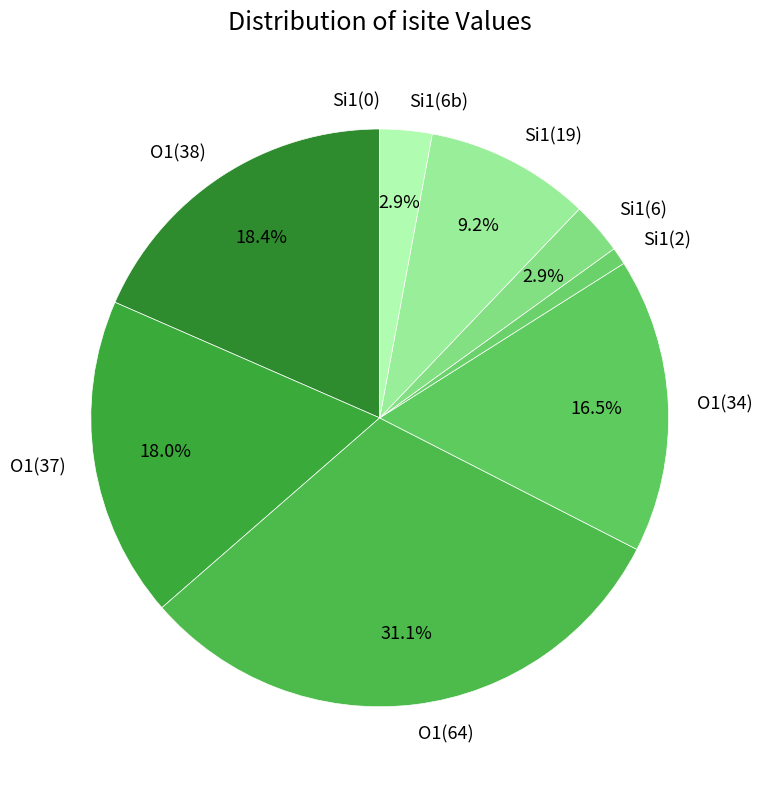

Is there a majority slice in this chart?

No